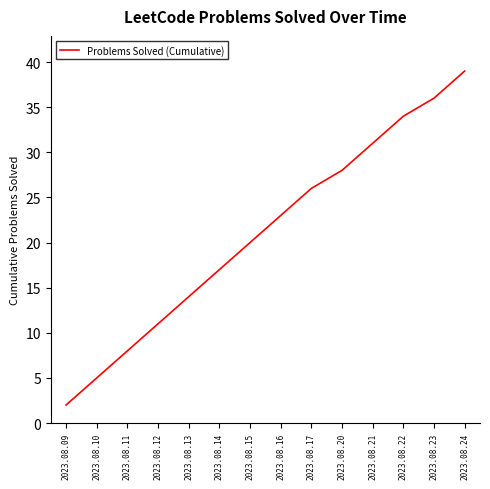

List the labels in order of value, largest first.

2023.08.24, 2023.08.23, 2023.08.22, 2023.08.21, 2023.08.20, 2023.08.17, 2023.08.16, 2023.08.15, 2023.08.14, 2023.08.13, 2023.08.12, 2023.08.11, 2023.08.10, 2023.08.09